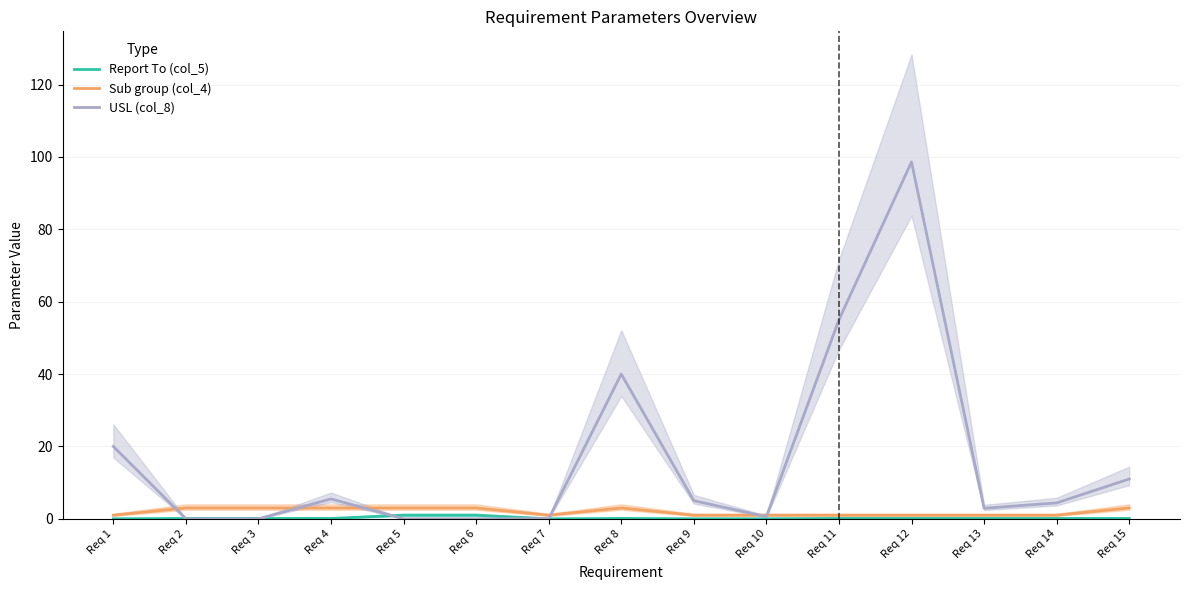

Which category has the highest value in the Report To (col_5) series?

Req 5